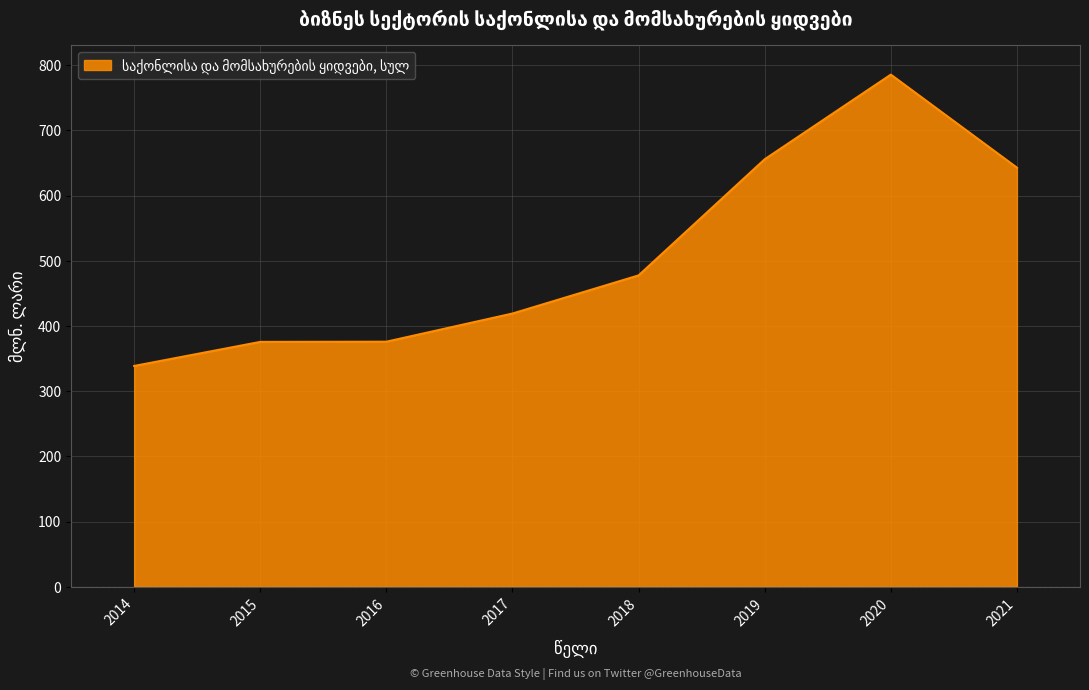

The chart shows a value of 356.0 at 2020. True or false?

False